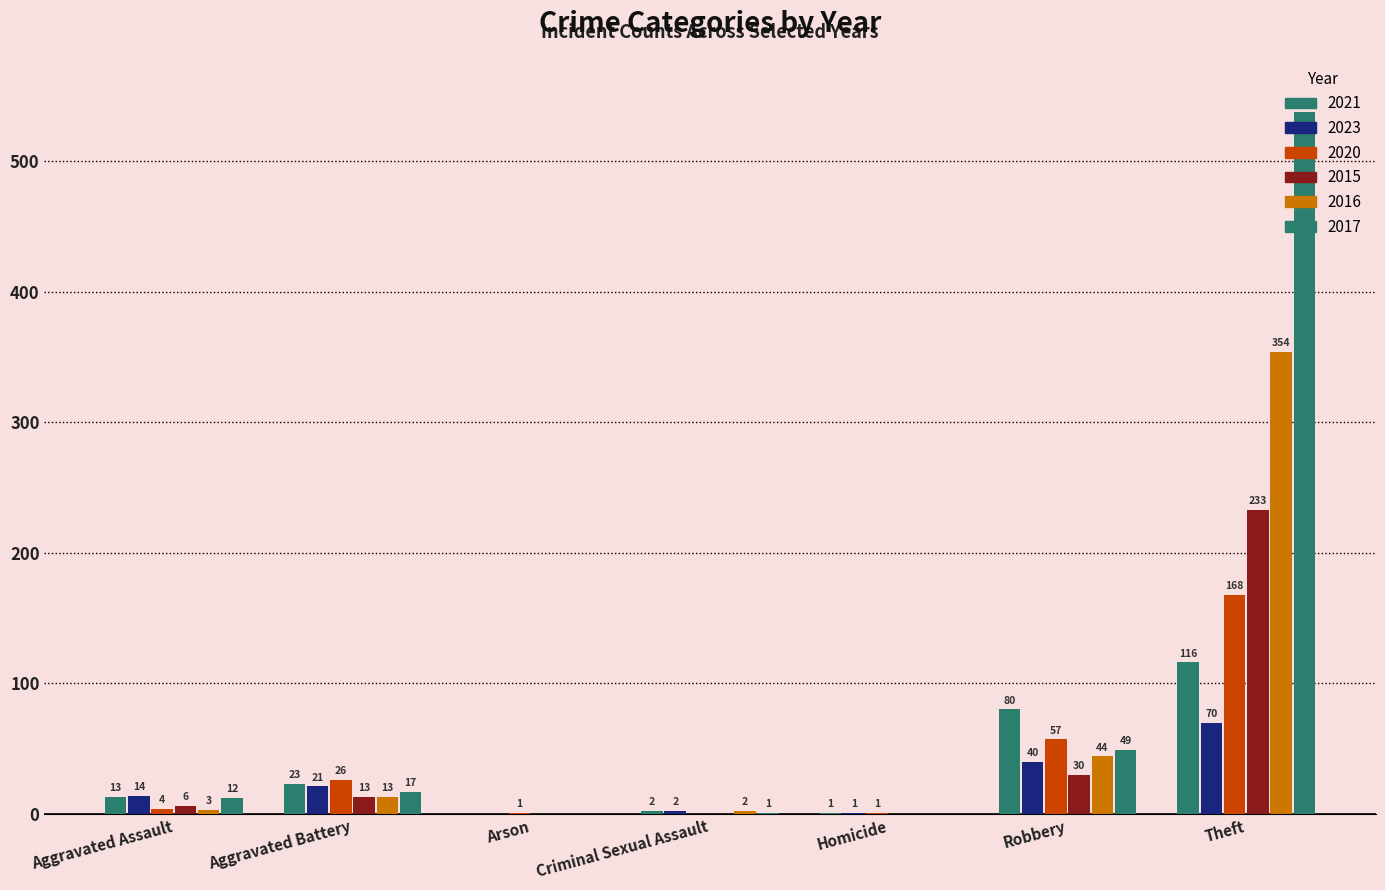

How many distinct data groups are displayed?

6